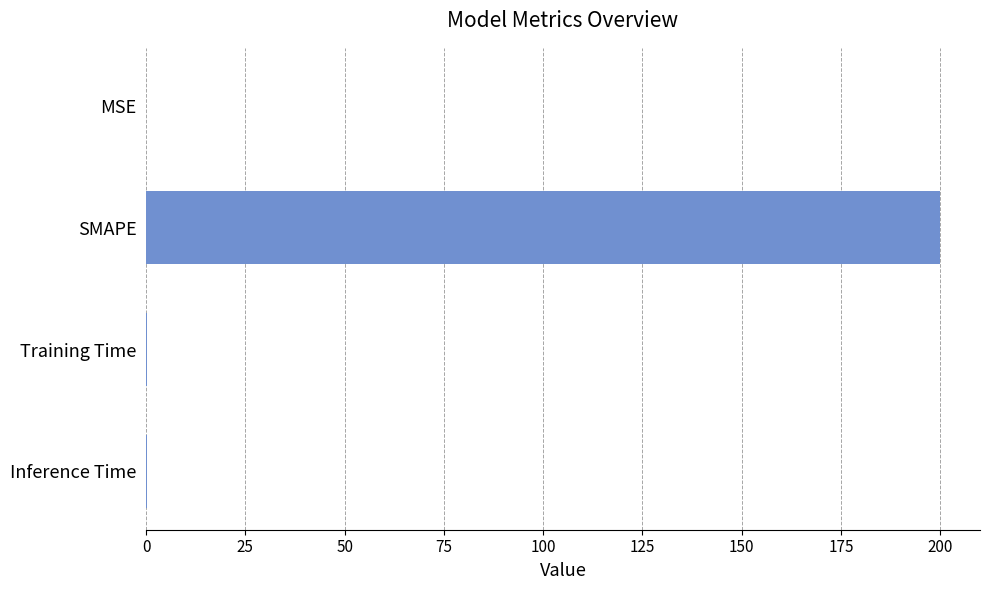

Between SMAPE and MSE, which is larger?

SMAPE